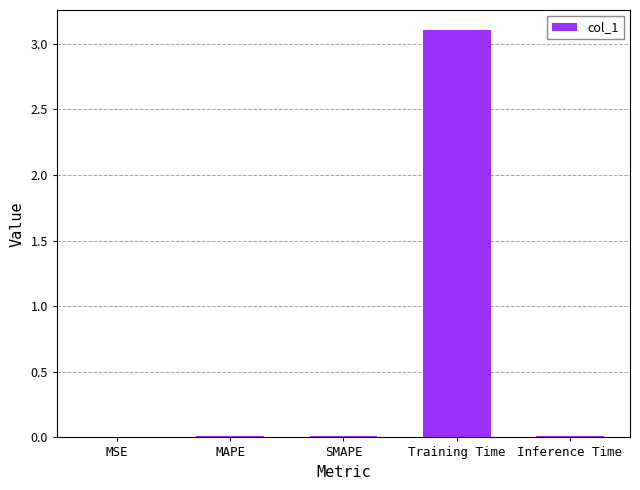

The chart shows a value of 3.1 at Training Time. True or false?

True